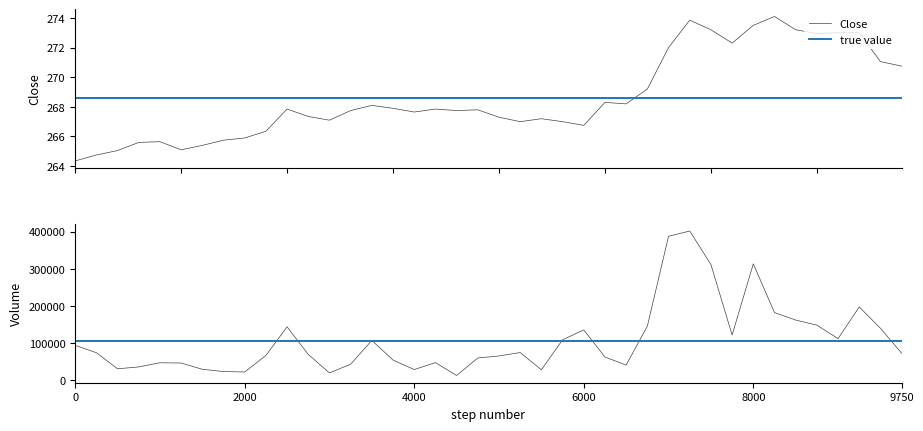

List the labels in order of Close value, largest first.

2025-08-25 05:45, 2025-08-25 04:45, 2025-08-25 05:30, 2025-08-25 05:00, 2025-08-25 06:00, 2025-08-25 06:30, 2025-08-25 06:45, 2025-08-25 06:15, 2025-08-25 05:15, 2025-08-25 04:30, 2025-08-25 07:00, 2025-08-25 07:15, 2025-08-25 04:15, 2025-08-25 03:45, 2025-08-25 04:00, 2025-08-22 07:15, 2025-08-22 07:30, 2025-08-22 06:15, 2025-08-22 08:00, 2025-08-22 08:30, 2025-08-22 07:00, 2025-08-22 08:15, 2025-08-22 07:45, 2025-08-22 06:30, 2025-08-22 08:45, 2025-08-22 09:15, 2025-08-22 06:45, 2025-08-22 09:00, 2025-08-22 09:30, 2025-08-22 09:45, 2025-08-22 06:00, 2025-08-22 05:45, 2025-08-22 05:30, 2025-08-22 04:45, 2025-08-22 04:30, 2025-08-22 05:15, 2025-08-22 05:00, 2025-08-22 04:15, 2025-08-22 04:00, 2025-08-22 03:45